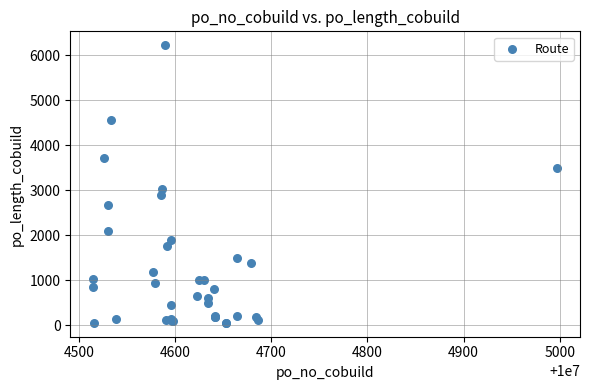

What Y value in the scatter plot is closest to 3135?

3030